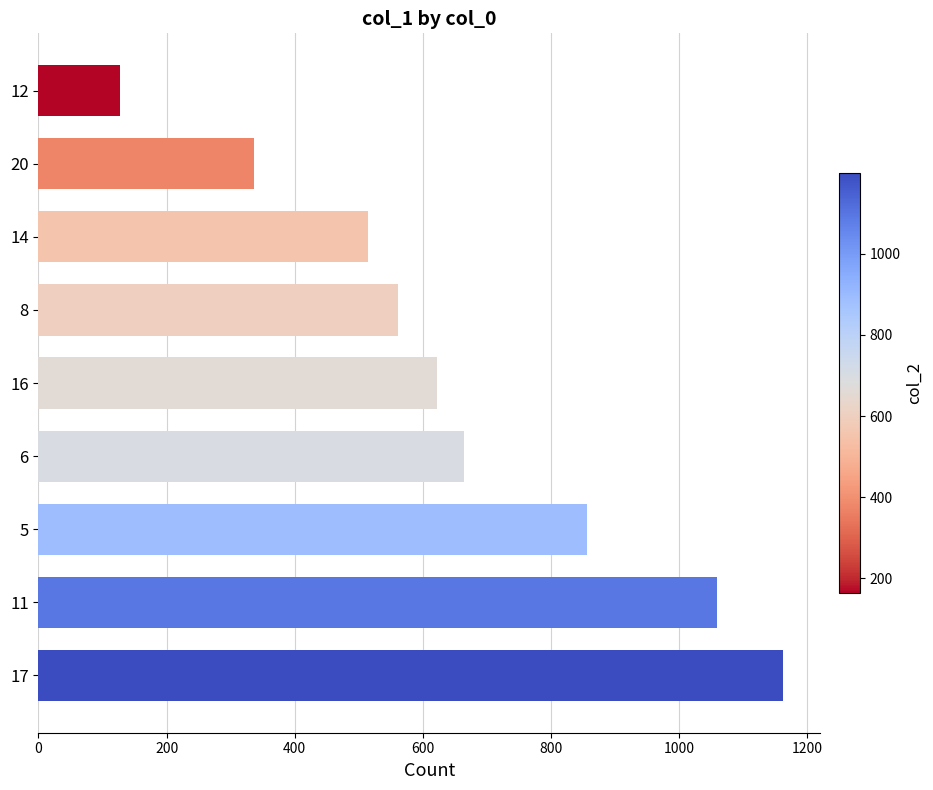

List the labels in order of value, smallest first.

12, 20, 14, 8, 16, 6, 5, 11, 17